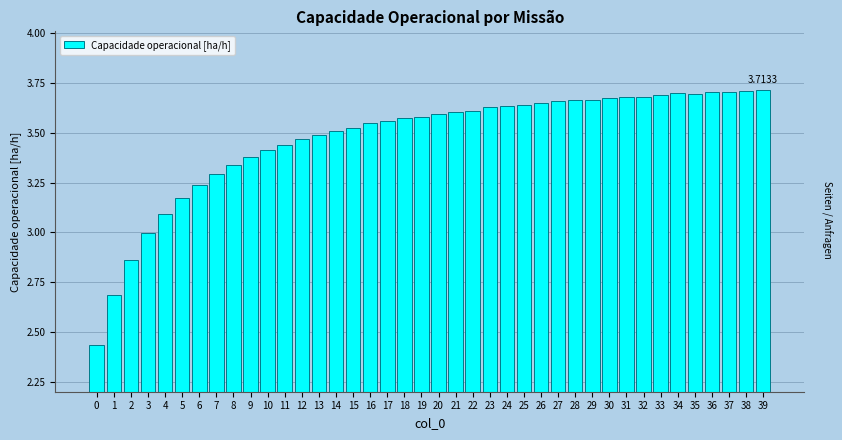

Which has a higher value, 20 or 29?

29